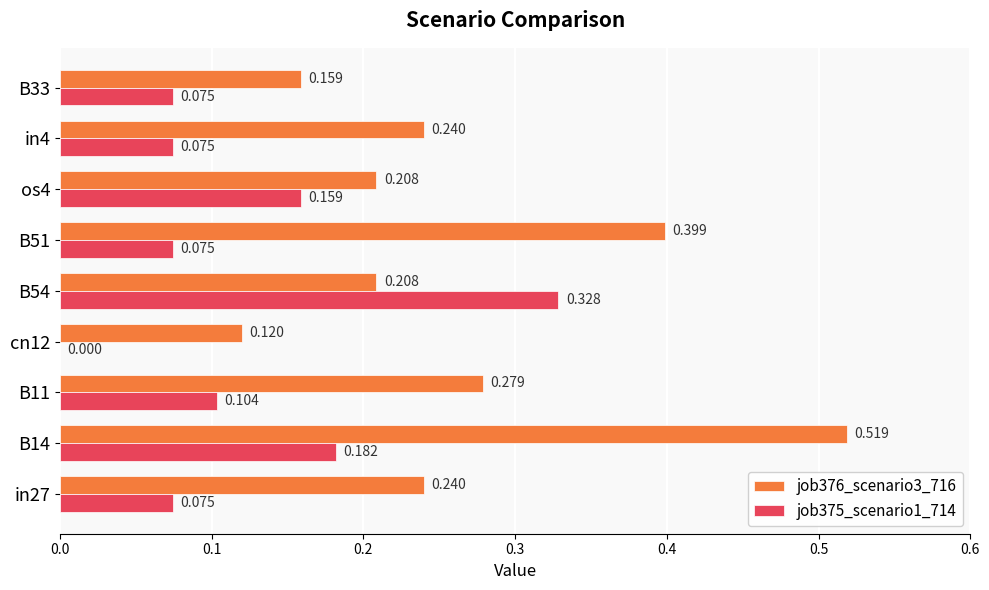

What are all the series names shown in the legend?

job376_scenario3_716, job375_scenario1_714